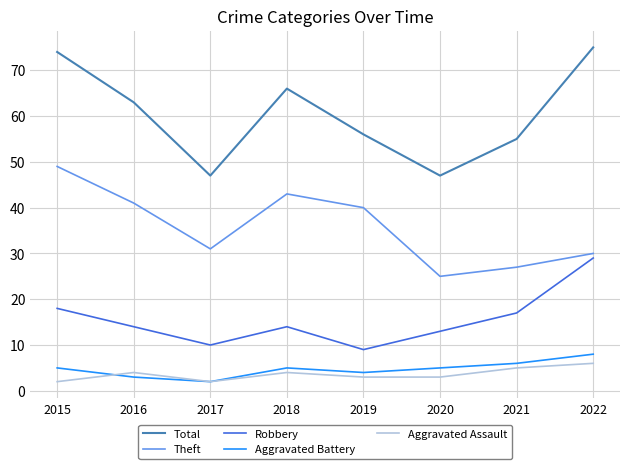

Where is Robbery nearest to the value 19?

2015